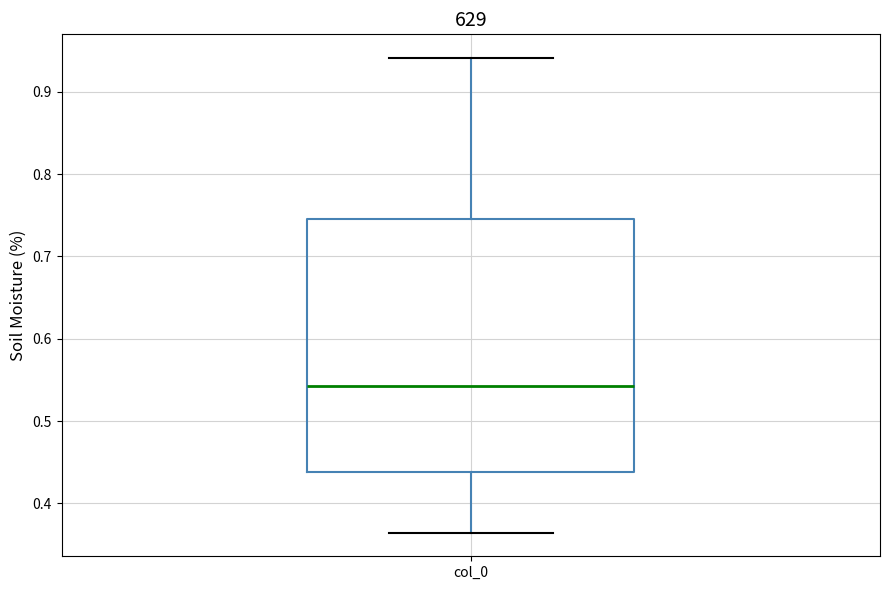

Transcribe this box plot: give where the median line is, the range the box spans, and where the two whiskers end, as read against the y-axis. The values are not printed on the chart, so give them approximately, as read against the axis.

median 0.54, box 0.44 to 0.75, whiskers 0.36 to 0.94